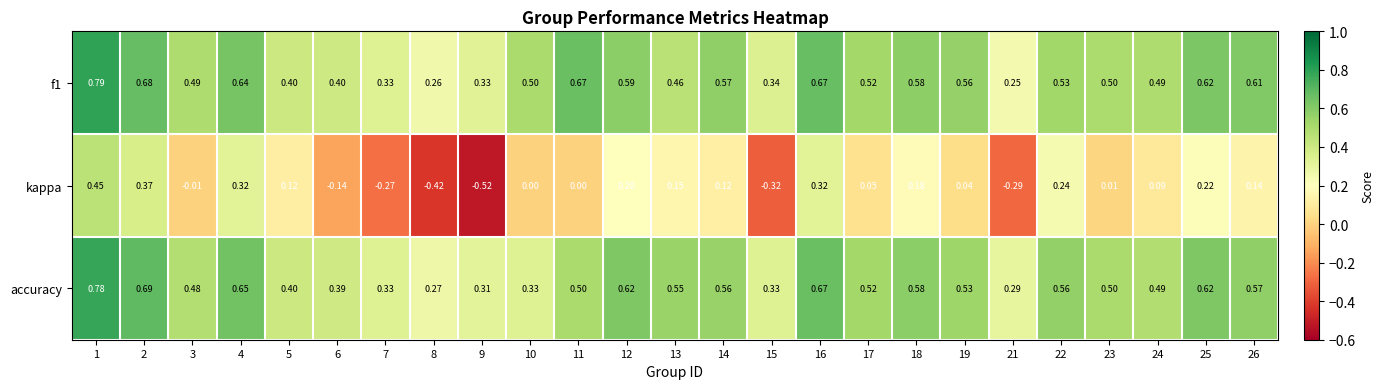

Which series has the widest spread of values?

kappa